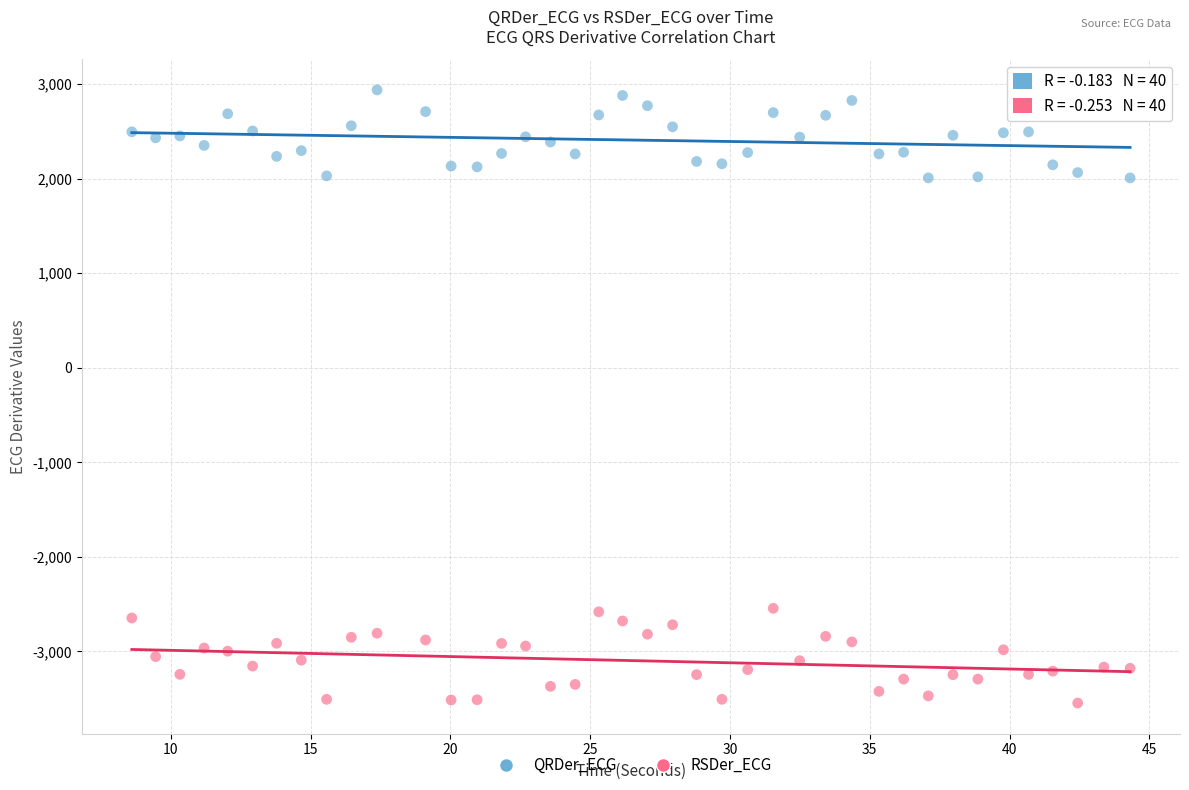

Which series contains the lowest Y value?

RSDer_ECG